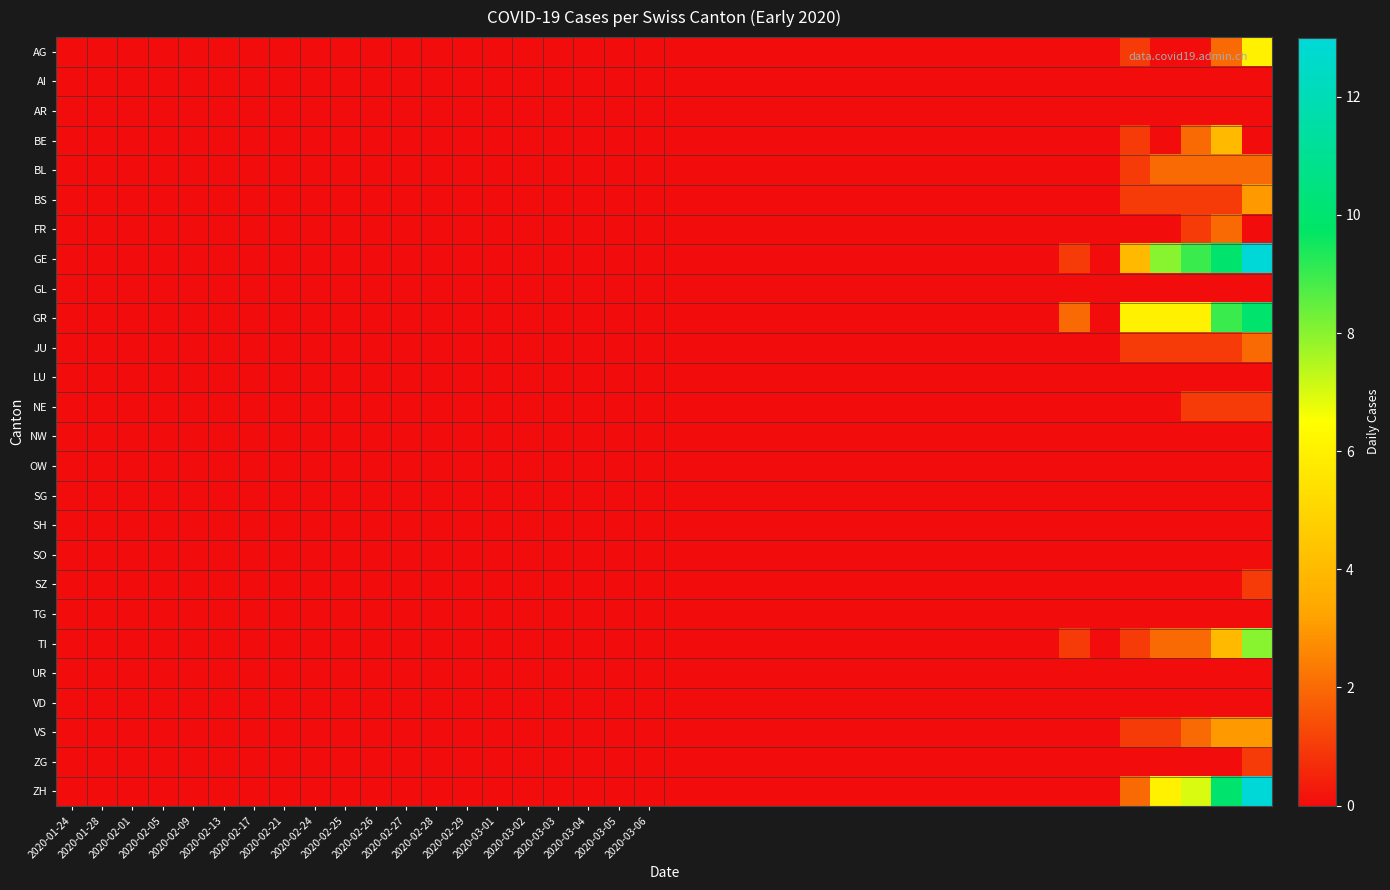

Reading right to left, what are all the values shown in this chart?

AG: 6	2	0	0	1	0	0	0	0	0	0	0	0	0	0	0	0	0	0	0	0	0	0	0	0	0	0	0	0	0	0	0	0	0	0	0	0	0	0	0
AI: 0	0	0	0	0	0	0	0	0	0	0	0	0	0	0	0	0	0	0	0	0	0	0	0	0	0	0	0	0	0	0	0	0	0	0	0	0	0	0	0
AR: 0	0	0	0	0	0	0	0	0	0	0	0	0	0	0	0	0	0	0	0	0	0	0	0	0	0	0	0	0	0	0	0	0	0	0	0	0	0	0	0
BE: 0	4	2	0	1	0	0	0	0	0	0	0	0	0	0	0	0	0	0	0	0	0	0	0	0	0	0	0	0	0	0	0	0	0	0	0	0	0	0	0
BL: 2	2	2	2	1	0	0	0	0	0	0	0	0	0	0	0	0	0	0	0	0	0	0	0	0	0	0	0	0	0	0	0	0	0	0	0	0	0	0	0
BS: 3	1	1	1	1	0	0	0	0	0	0	0	0	0	0	0	0	0	0	0	0	0	0	0	0	0	0	0	0	0	0	0	0	0	0	0	0	0	0	0
FR: 0	2	1	0	0	0	0	0	0	0	0	0	0	0	0	0	0	0	0	0	0	0	0	0	0	0	0	0	0	0	0	0	0	0	0	0	0	0	0	0
GE: 13	10	9	8	4	0	1	0	0	0	0	0	0	0	0	0	0	0	0	0	0	0	0	0	0	0	0	0	0	0	0	0	0	0	0	0	0	0	0	0
GL: 0	0	0	0	0	0	0	0	0	0	0	0	0	0	0	0	0	0	0	0	0	0	0	0	0	0	0	0	0	0	0	0	0	0	0	0	0	0	0	0
GR: 10	9	6	6	6	0	2	0	0	0	0	0	0	0	0	0	0	0	0	0	0	0	0	0	0	0	0	0	0	0	0	0	0	0	0	0	0	0	0	0
JU: 2	1	1	1	1	0	0	0	0	0	0	0	0	0	0	0	0	0	0	0	0	0	0	0	0	0	0	0	0	0	0	0	0	0	0	0	0	0	0	0
LU: 0	0	0	0	0	0	0	0	0	0	0	0	0	0	0	0	0	0	0	0	0	0	0	0	0	0	0	0	0	0	0	0	0	0	0	0	0	0	0	0
NE: 1	1	1	0	0	0	0	0	0	0	0	0	0	0	0	0	0	0	0	0	0	0	0	0	0	0	0	0	0	0	0	0	0	0	0	0	0	0	0	0
NW: 0	0	0	0	0	0	0	0	0	0	0	0	0	0	0	0	0	0	0	0	0	0	0	0	0	0	0	0	0	0	0	0	0	0	0	0	0	0	0	0
OW: 0	0	0	0	0	0	0	0	0	0	0	0	0	0	0	0	0	0	0	0	0	0	0	0	0	0	0	0	0	0	0	0	0	0	0	0	0	0	0	0
SG: 0	0	0	0	0	0	0	0	0	0	0	0	0	0	0	0	0	0	0	0	0	0	0	0	0	0	0	0	0	0	0	0	0	0	0	0	0	0	0	0
SH: 0	0	0	0	0	0	0	0	0	0	0	0	0	0	0	0	0	0	0	0	0	0	0	0	0	0	0	0	0	0	0	0	0	0	0	0	0	0	0	0
SO: 0	0	0	0	0	0	0	0	0	0	0	0	0	0	0	0	0	0	0	0	0	0	0	0	0	0	0	0	0	0	0	0	0	0	0	0	0	0	0	0
SZ: 1	0	0	0	0	0	0	0	0	0	0	0	0	0	0	0	0	0	0	0	0	0	0	0	0	0	0	0	0	0	0	0	0	0	0	0	0	0	0	0
TG: 0	0	0	0	0	0	0	0	0	0	0	0	0	0	0	0	0	0	0	0	0	0	0	0	0	0	0	0	0	0	0	0	0	0	0	0	0	0	0	0
TI: 8	4	2	2	1	0	1	0	0	0	0	0	0	0	0	0	0	0	0	0	0	0	0	0	0	0	0	0	0	0	0	0	0	0	0	0	0	0	0	0
UR: 0	0	0	0	0	0	0	0	0	0	0	0	0	0	0	0	0	0	0	0	0	0	0	0	0	0	0	0	0	0	0	0	0	0	0	0	0	0	0	0
VD: 0	0	0	0	0	0	0	0	0	0	0	0	0	0	0	0	0	0	0	0	0	0	0	0	0	0	0	0	0	0	0	0	0	0	0	0	0	0	0	0
VS: 3	3	2	1	1	0	0	0	0	0	0	0	0	0	0	0	0	0	0	0	0	0	0	0	0	0	0	0	0	0	0	0	0	0	0	0	0	0	0	0
ZG: 1	0	0	0	0	0	0	0	0	0	0	0	0	0	0	0	0	0	0	0	0	0	0	0	0	0	0	0	0	0	0	0	0	0	0	0	0	0	0	0
ZH: 13	10	7	6	2	0	0	0	0	0	0	0	0	0	0	0	0	0	0	0	0	0	0	0	0	0	0	0	0	0	0	0	0	0	0	0	0	0	0	0